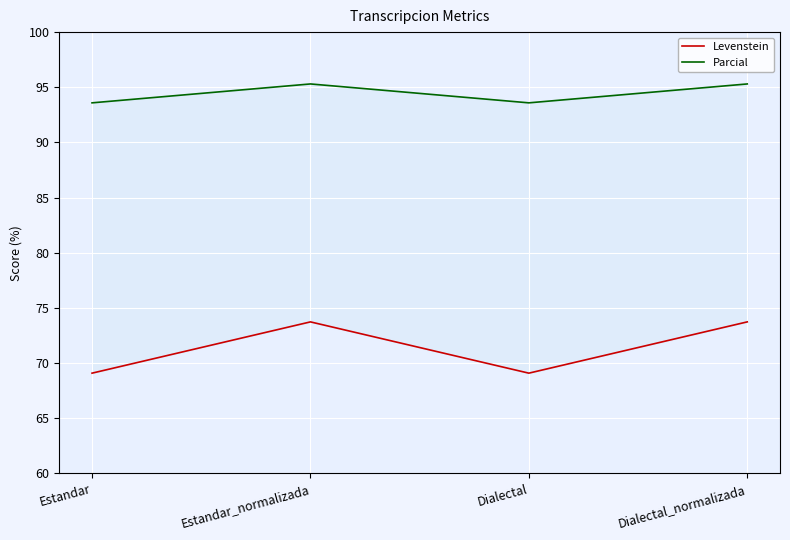

True or false: Levenstein and Parcial intersect in this chart.

False